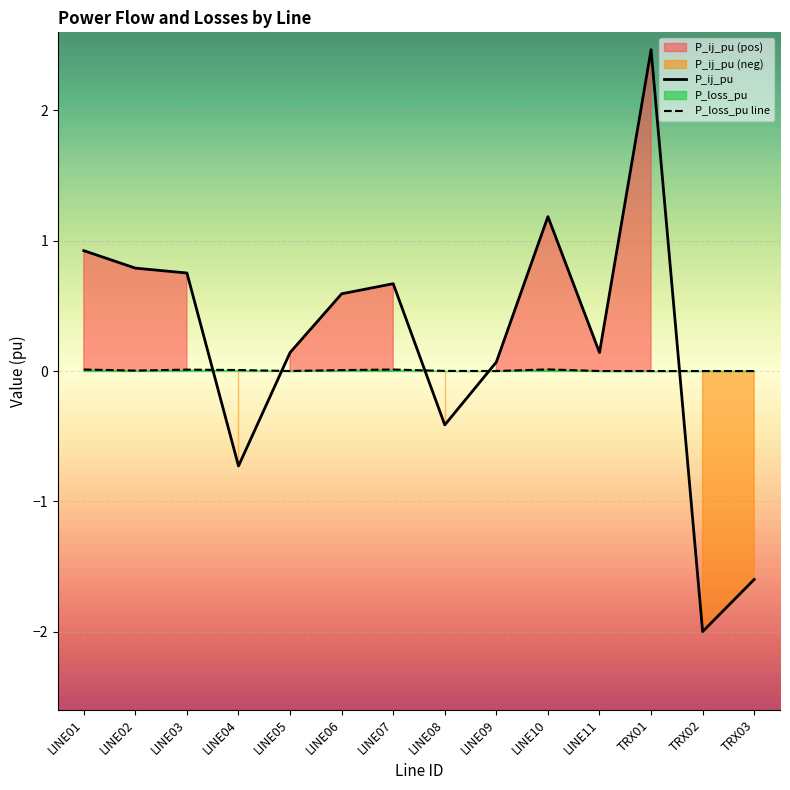

Between LINE03 and TRX01, which is larger?

TRX01